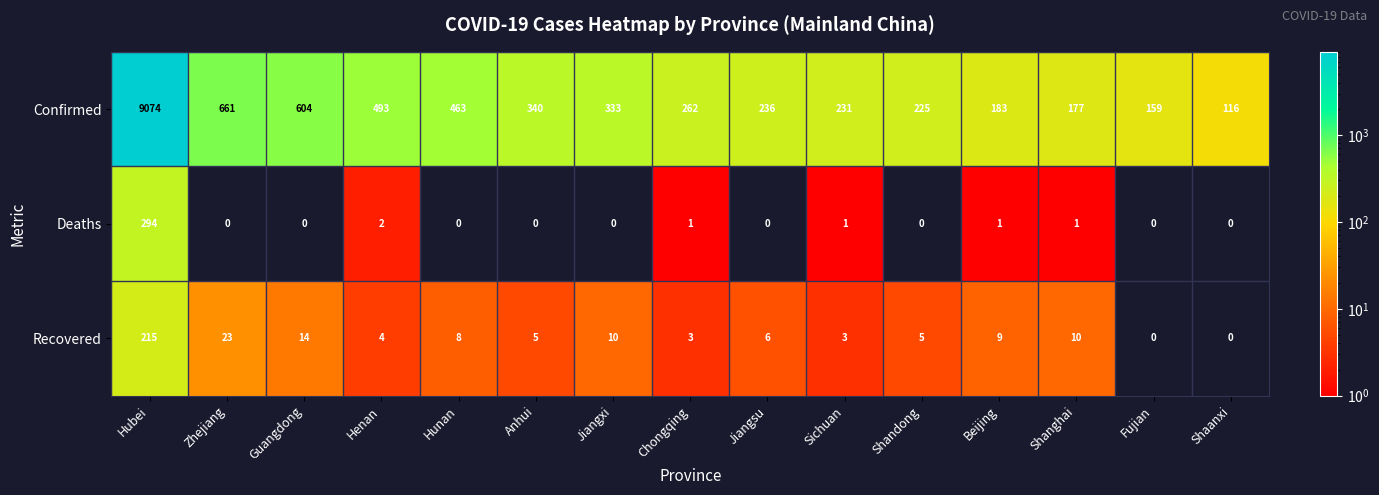

The Recovered series shows 31 at Zhejiang. True or false?

False